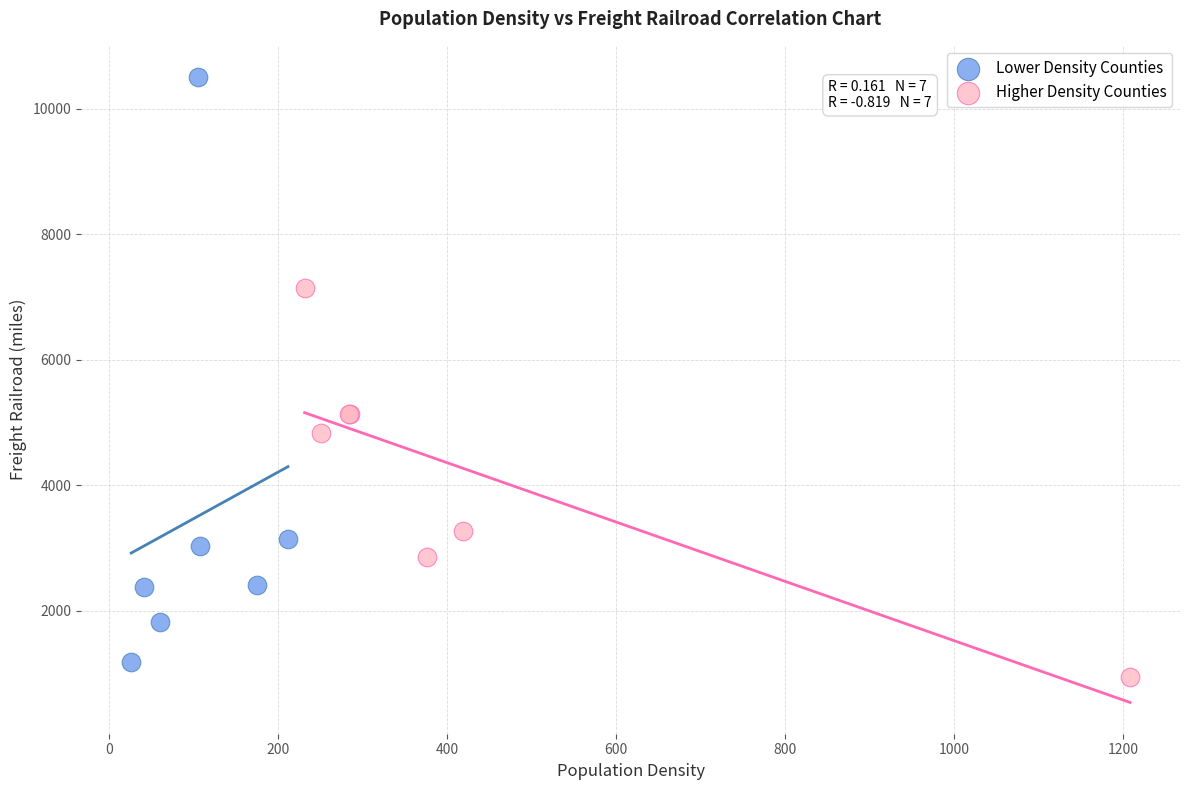

Which series reaches the minimum Y coordinate?

Higher Density Counties